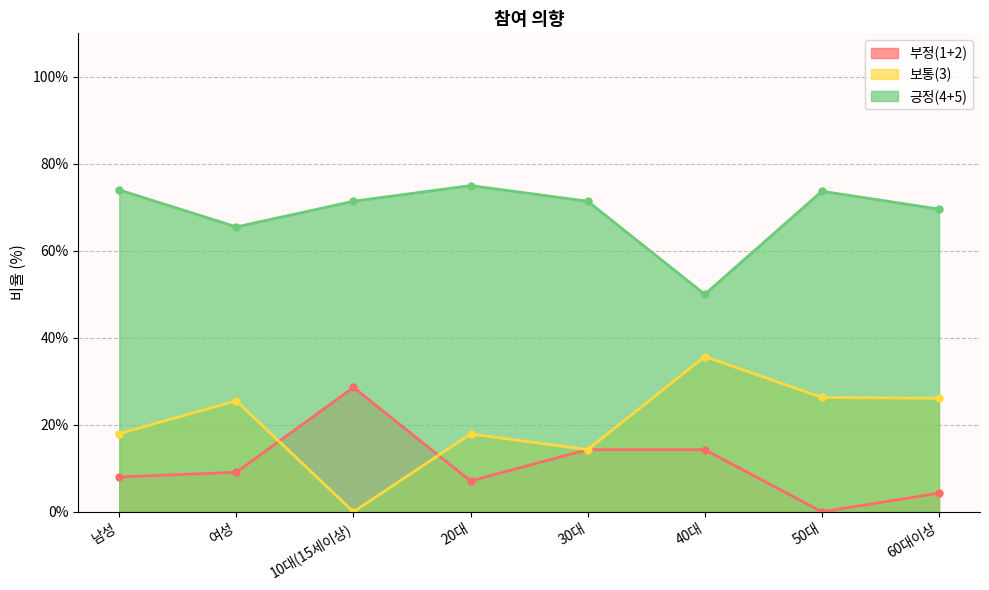

At 50대, list the series in order from smallest to largest.

부정(1+2), 보통(3), 긍정(4+5)